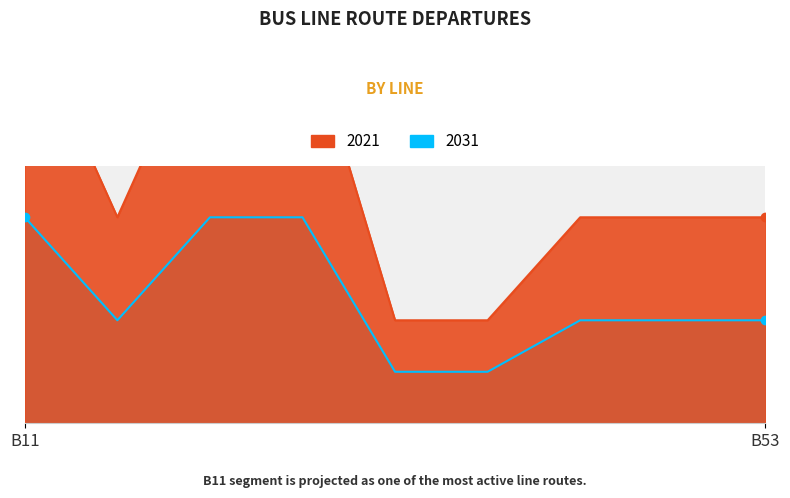

At how many categories does at least one series exceed 6?

3